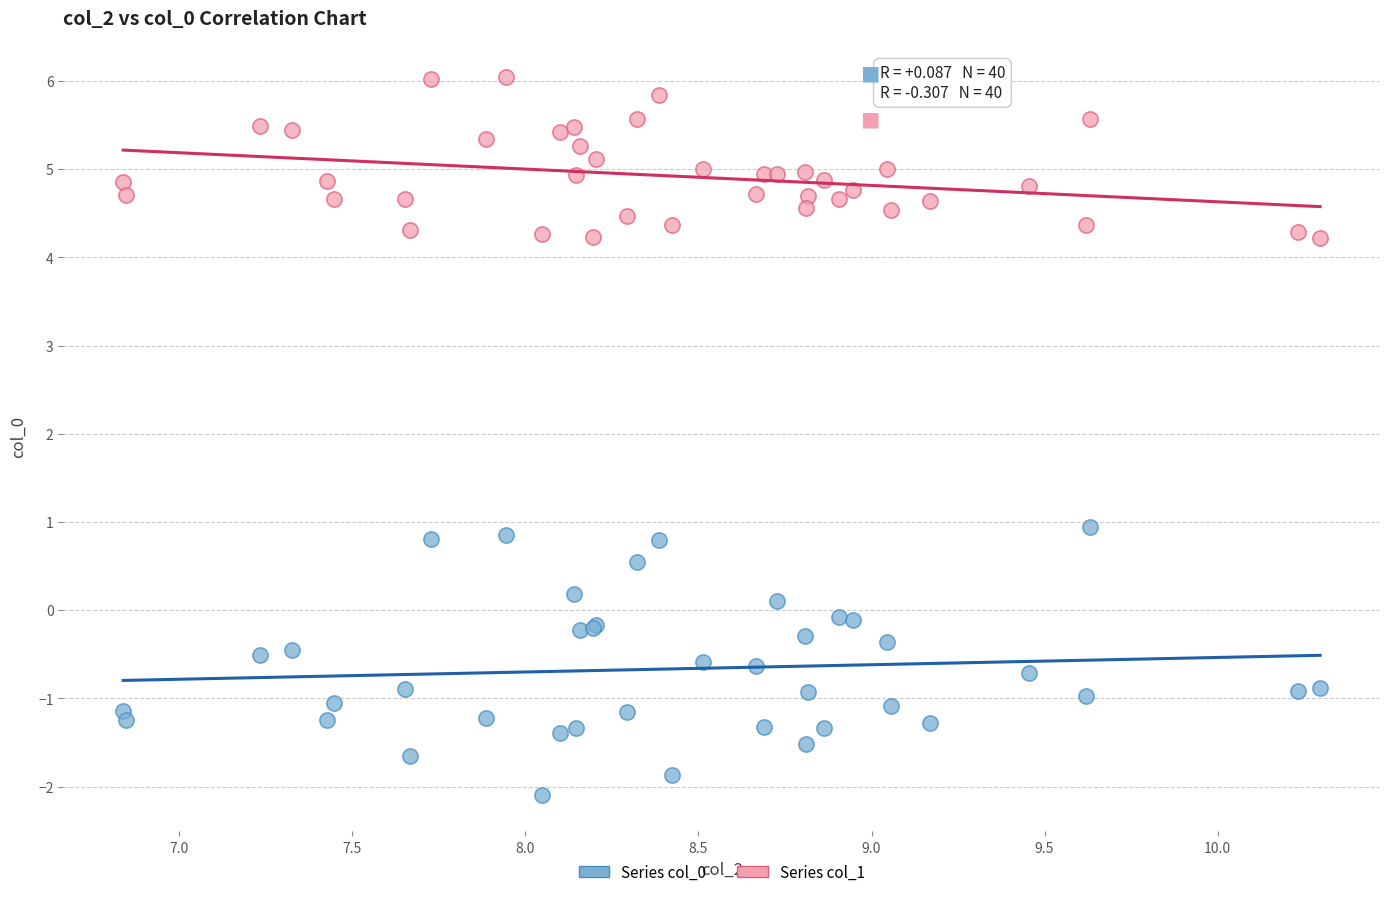

Which series contains the lowest Y value?

Series col_0